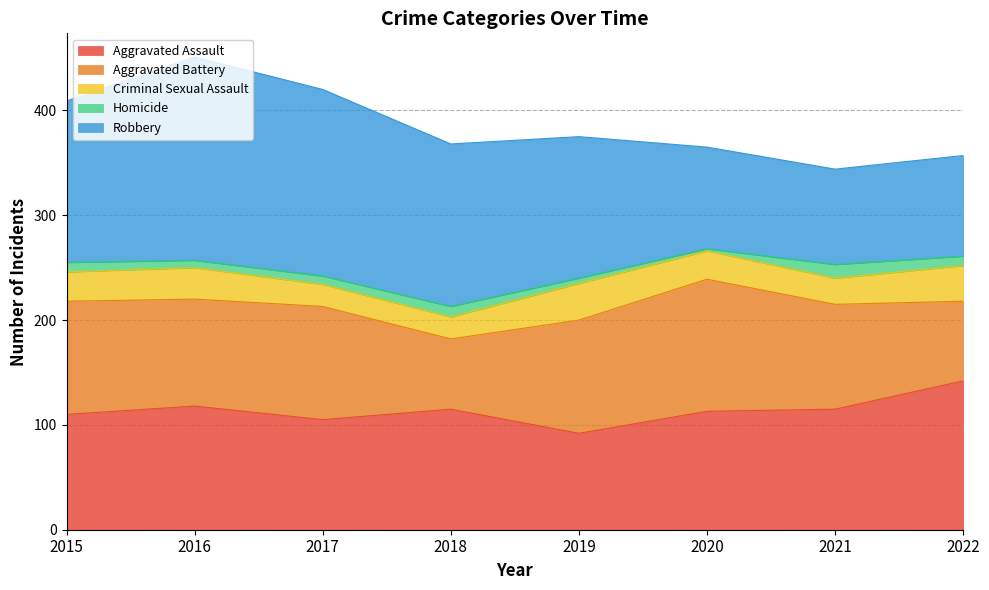

List the series in order of their peak value, highest first.

Robbery, Aggravated Assault, Aggravated Battery, Criminal Sexual Assault, Homicide